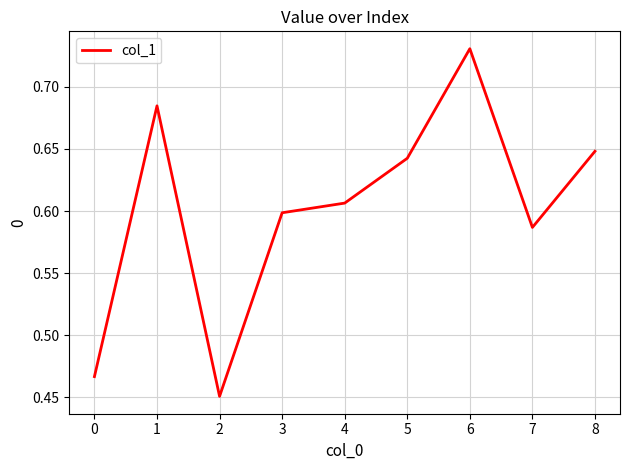

What is the difference between the values at 6 and 2?

0.3